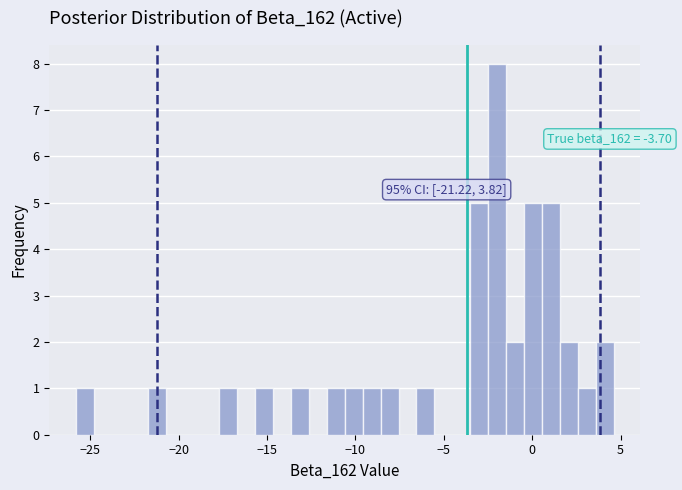

Read against the x-axis, roughly where is the centre of the tallest bar?

-2.0